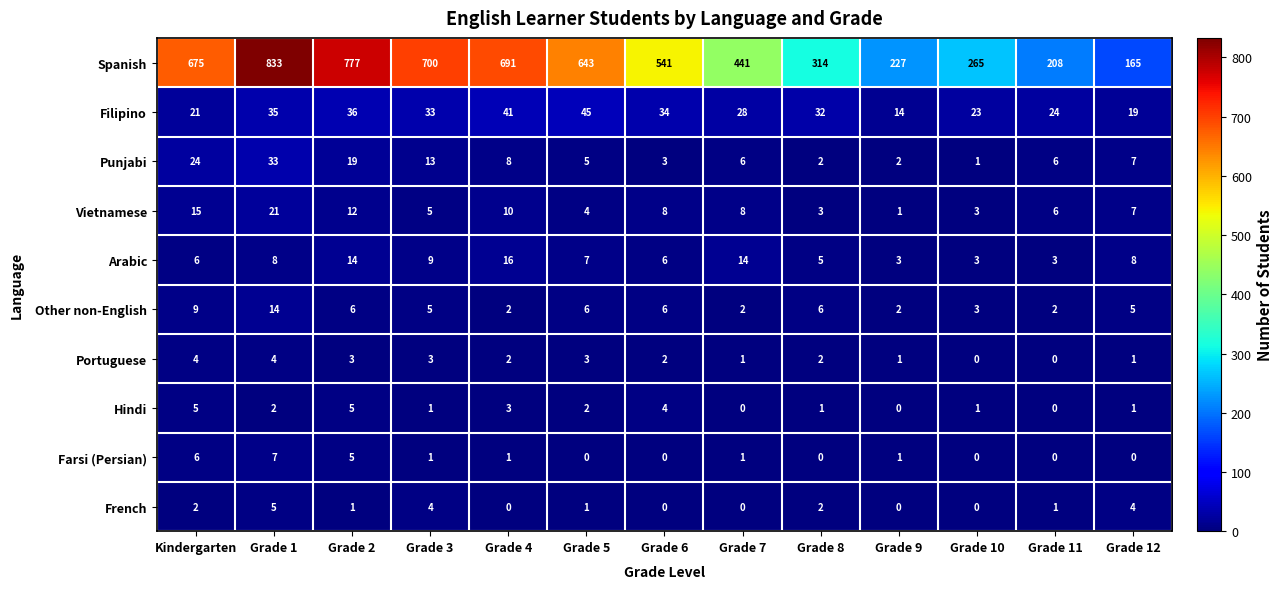

How many distinct data groups are displayed?

10